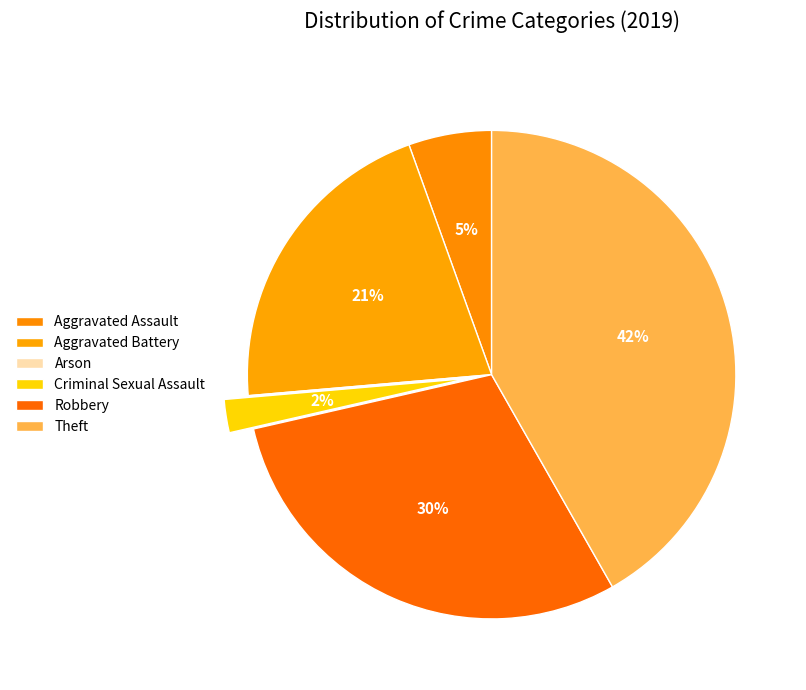

True or false: Criminal Sexual Assault accounts for 1% of the total.

False